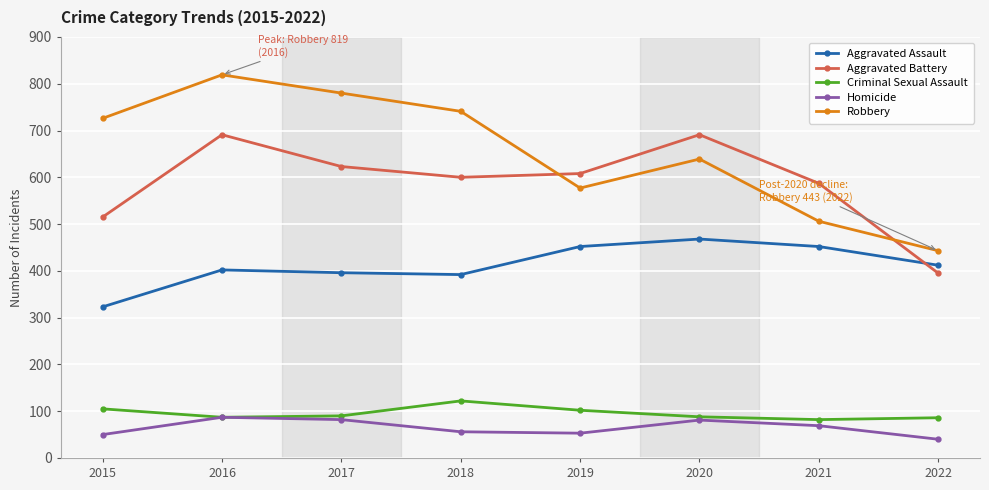

In Aggravated Assault, how many points are higher than both neighbors (excluding endpoints)?

2